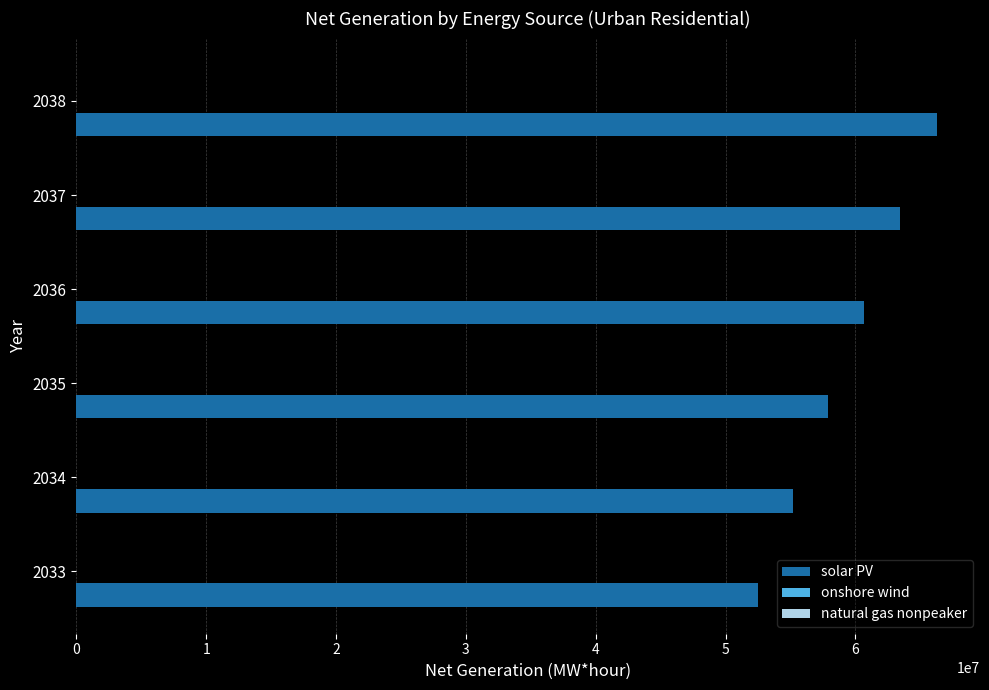

What is the sum of all solar PV values?

355975623.1